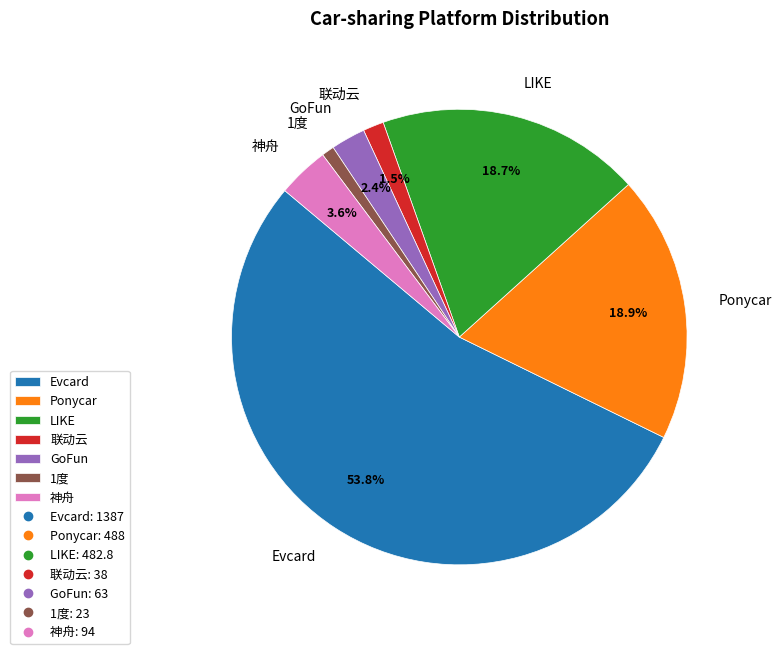

What is the ratio of the value at Evcard to the value at 1度?

60.3